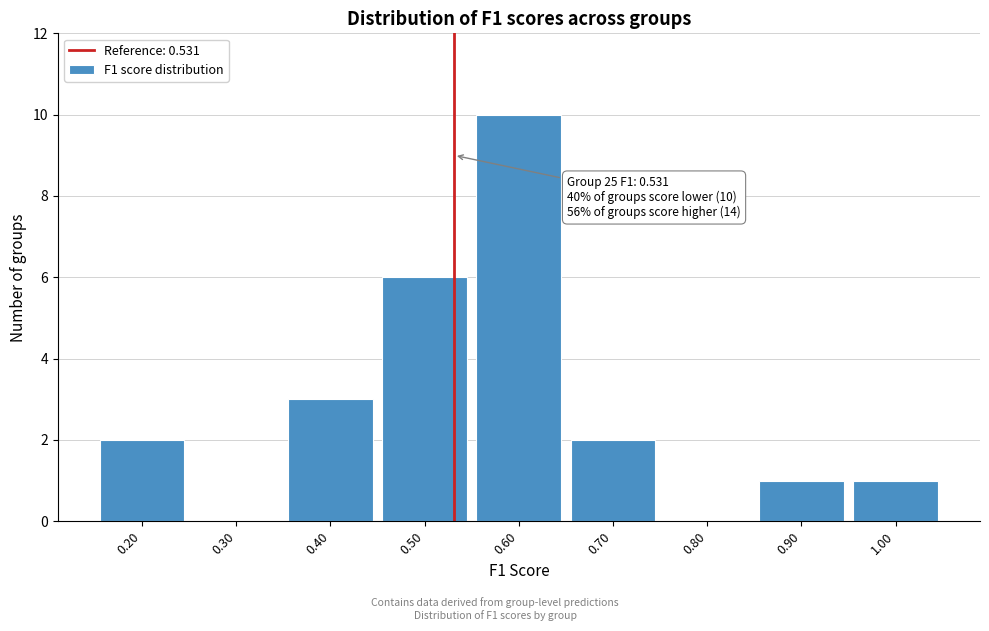

Over which range of the x-axis is the bar tallest?

0.55 to 0.65